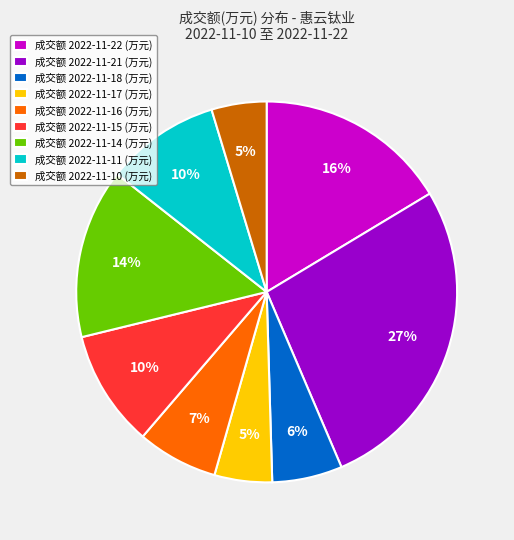

To the nearest percent, what portion does 成交额 2022-11-10 (万元) represent?

5%